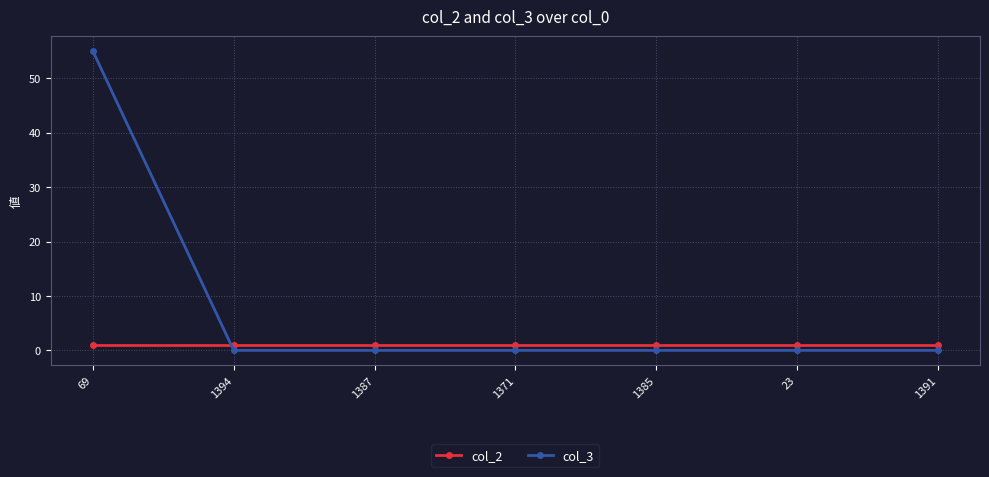

Which series has the largest range (max minus min)?

col_3